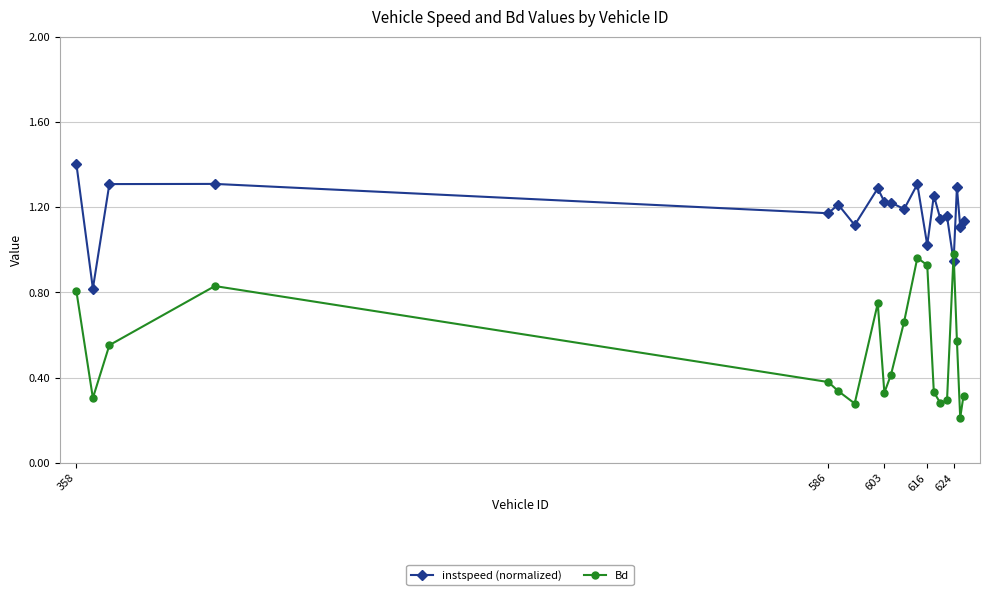

Rank the series by their average value, from highest to lowest.

instspeed (normalized), Bd